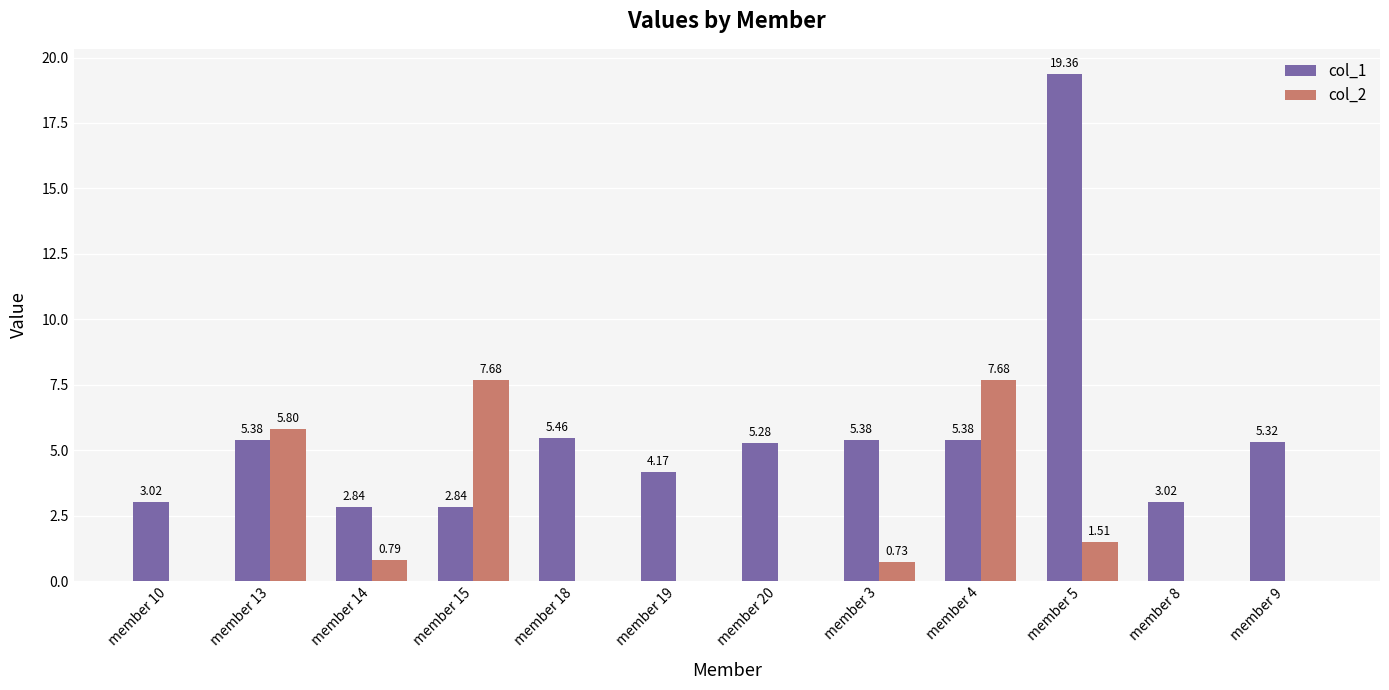

What is the sum of the col_2 values at member 4 and member 14?

8.5